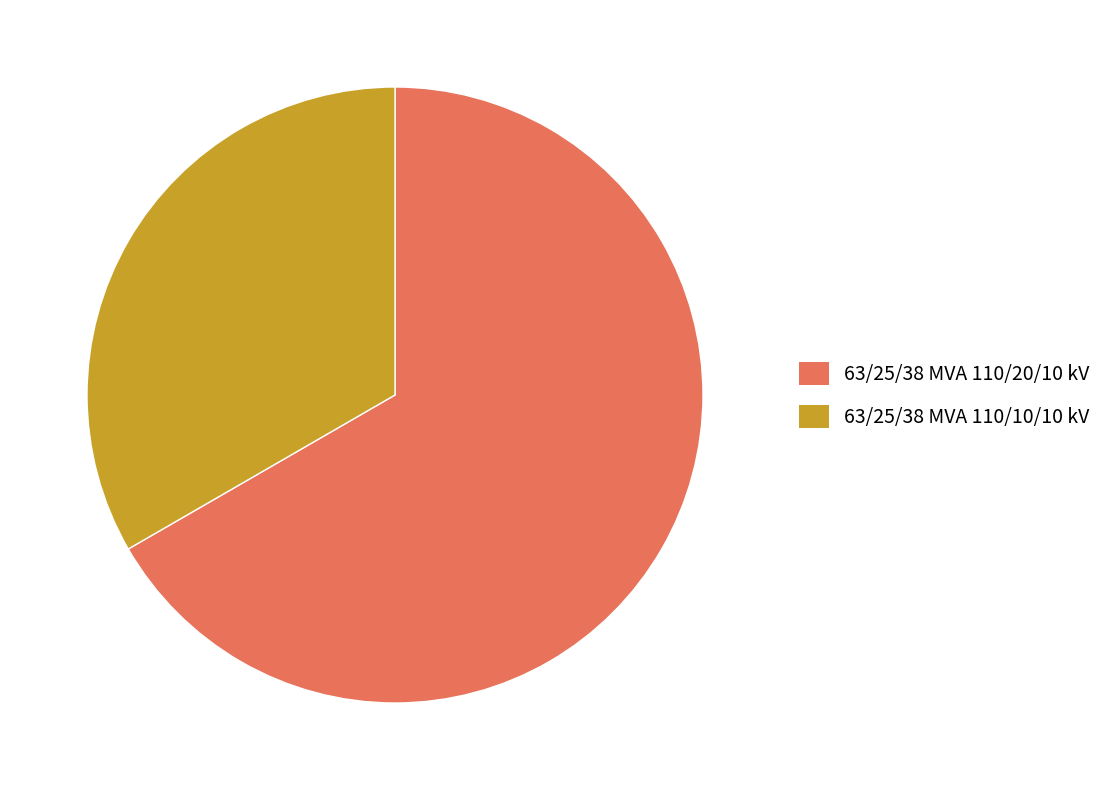

The 63/25/38 MVA 110/20/10 kV slice represents 67% of the pie. True or false?

True